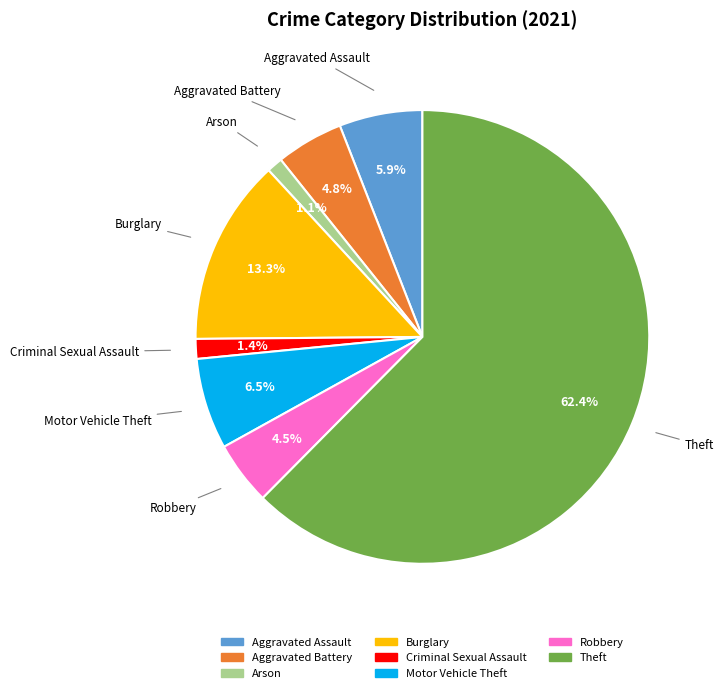

How many segments does this pie chart have?

8